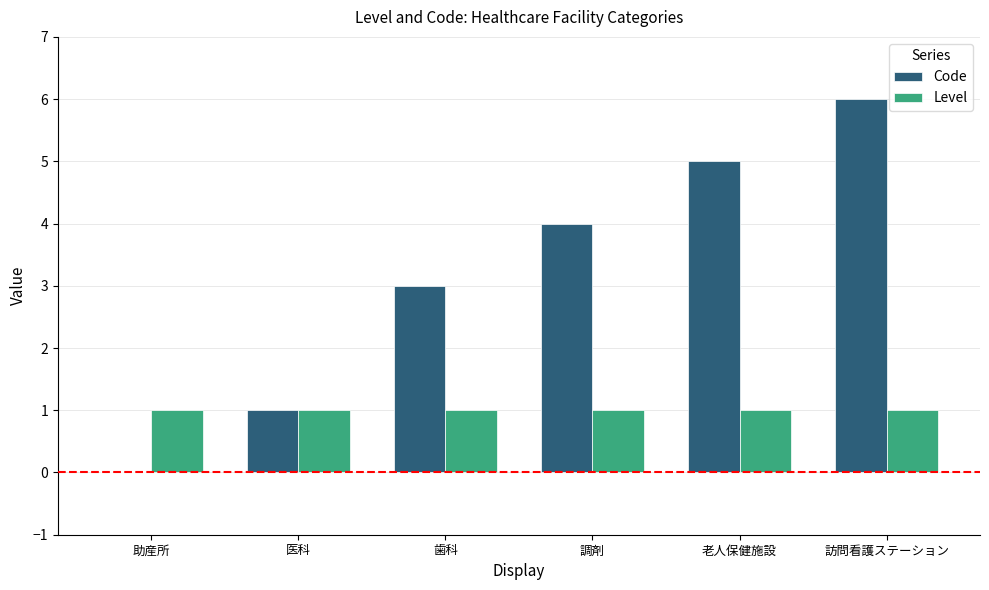

Between 助産所 and 老人保健施設, which series saw the biggest shift?

Code